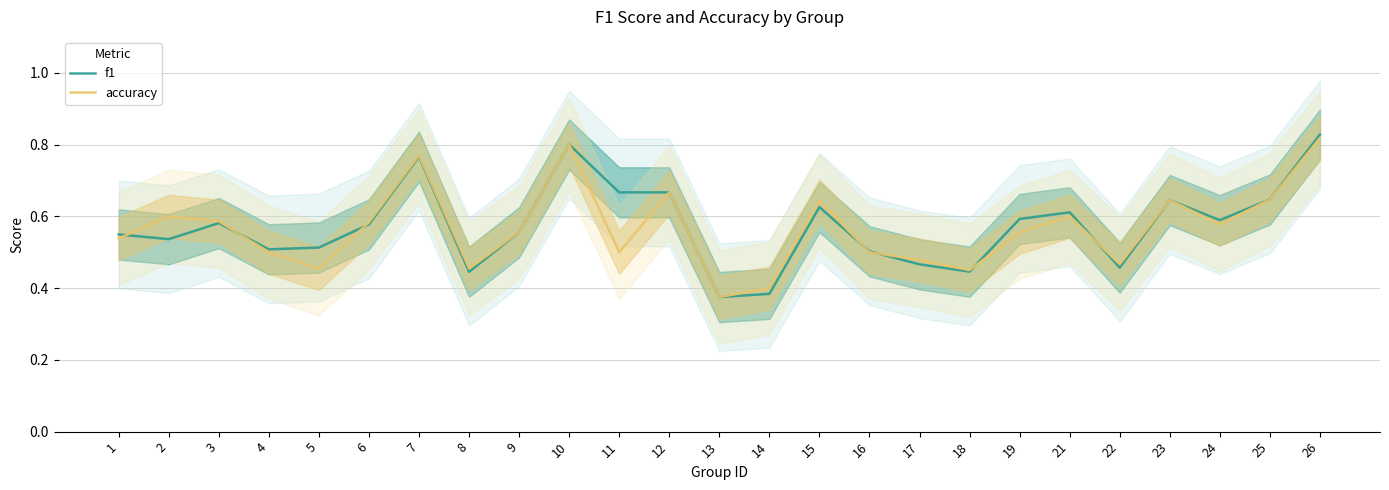

What is the difference between the maximum and second lowest values in the accuracy series?

0.4